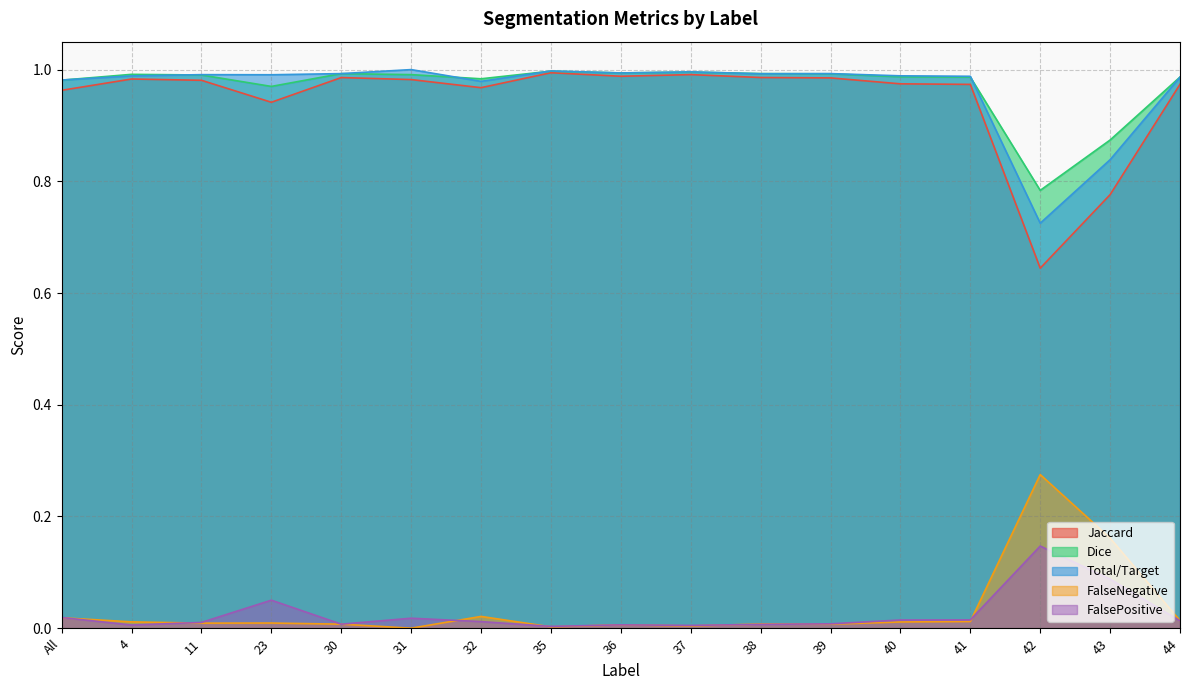

How many series are shown in this chart?

5